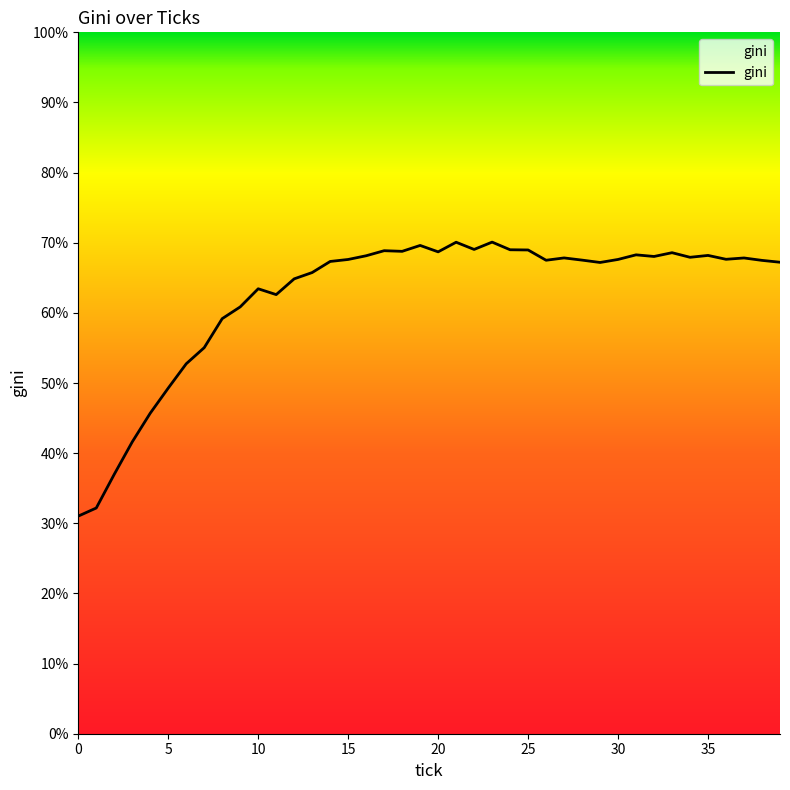

What is the greatest value displayed?

70.1